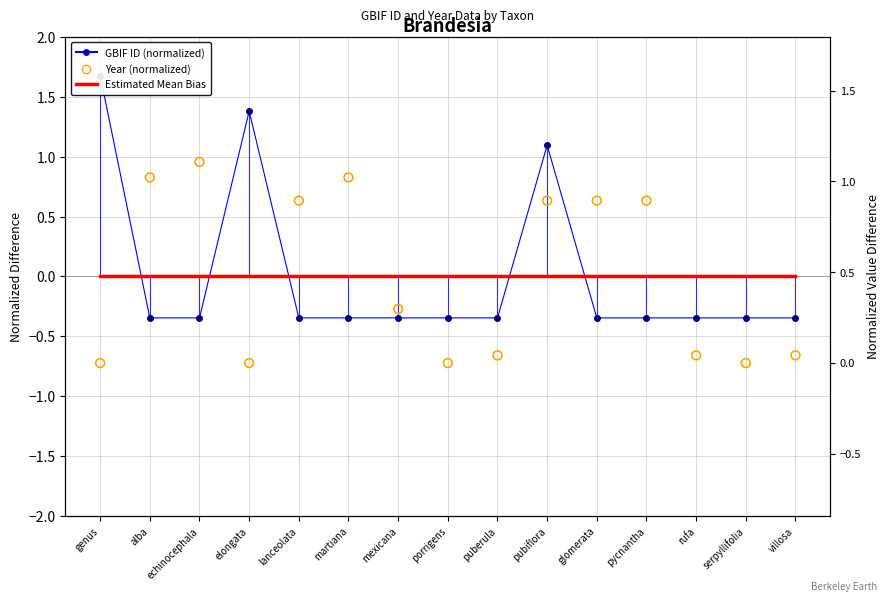

At which category is the sum across all series the highest?

pubiflora